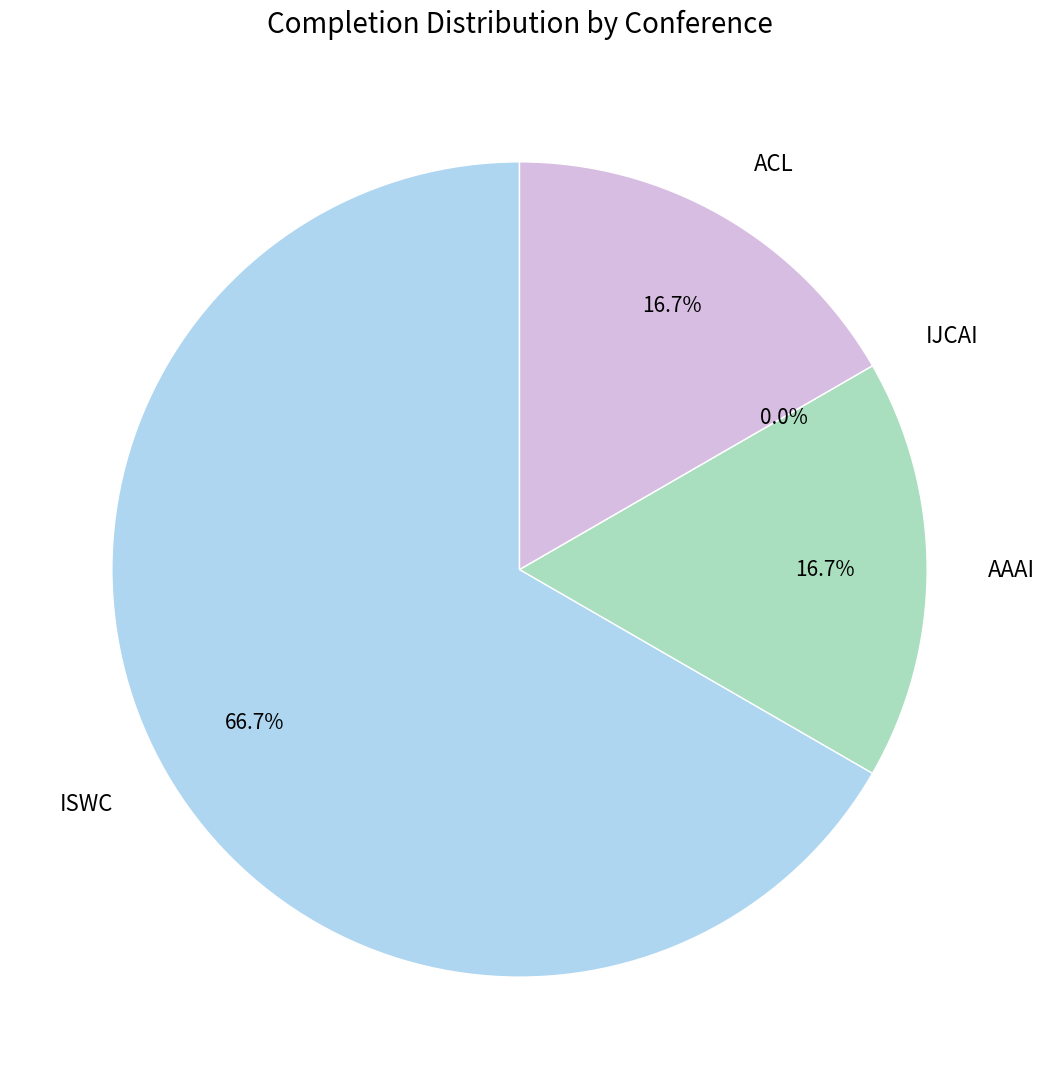

Which category accounts for the majority?

ISWC